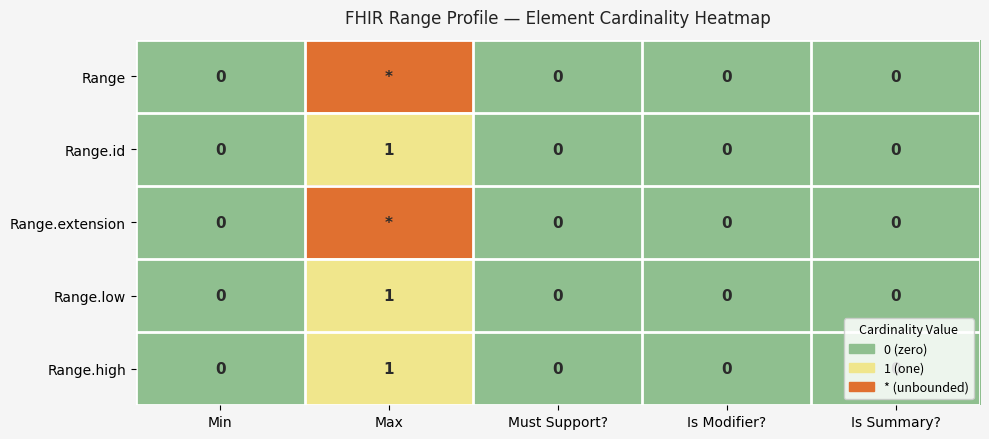

The Range.id series shows 1 at Is Modifier?. True or false?

False